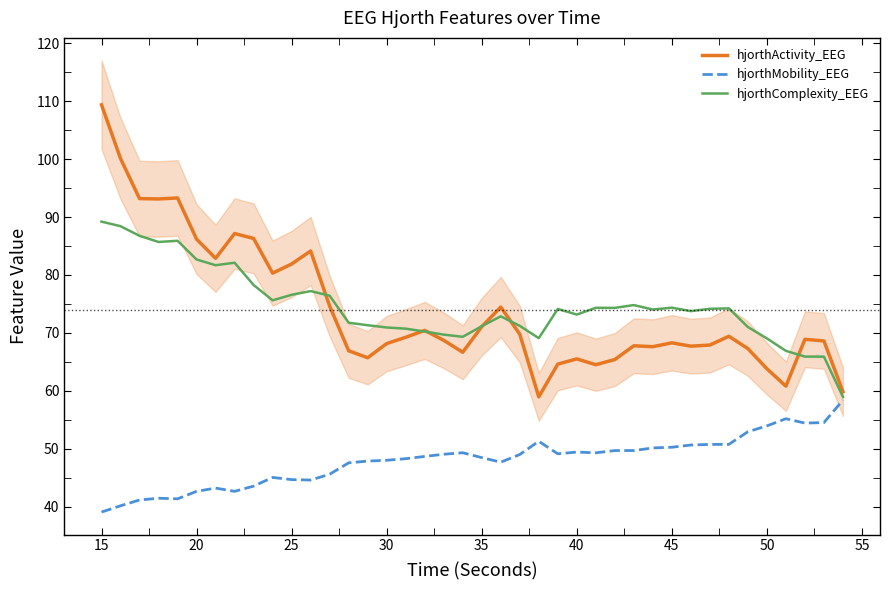

What is the minimum value for hjorthMobility_EEG?

39.0